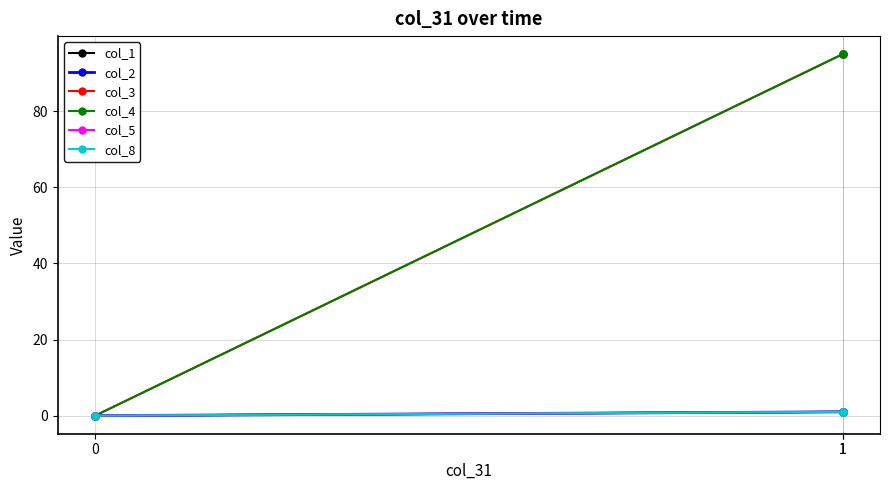

What is the average value of the col_8 series?

1